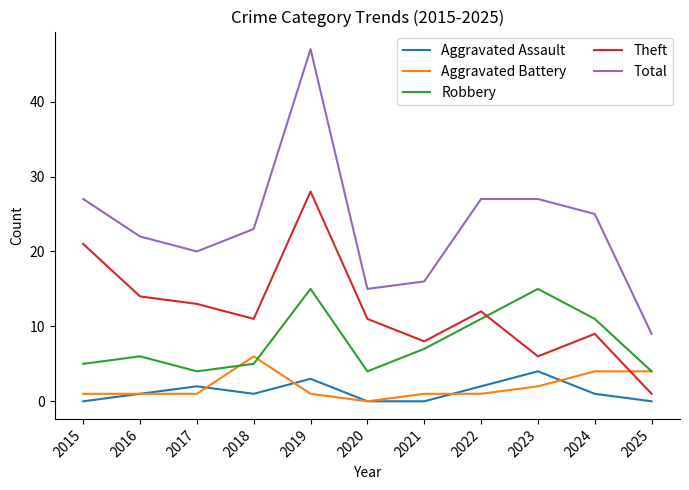

At which label does Theft first exceed 11?

2015